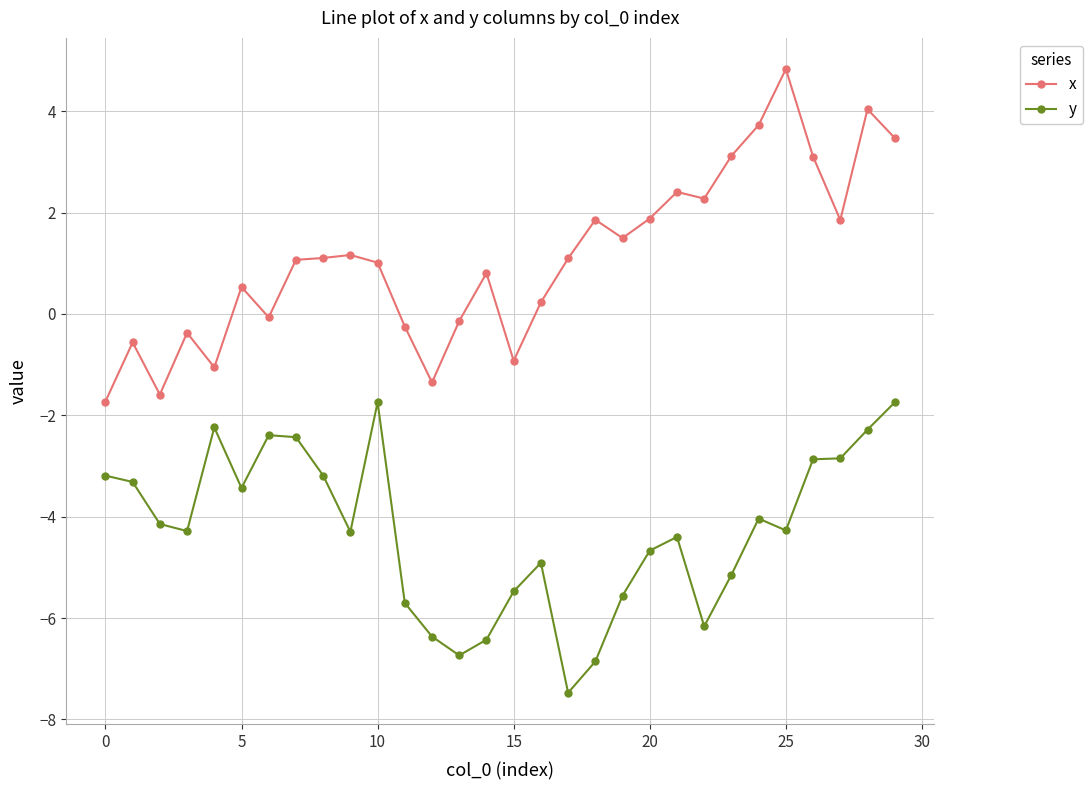

True or false: x and y intersect in this chart.

False